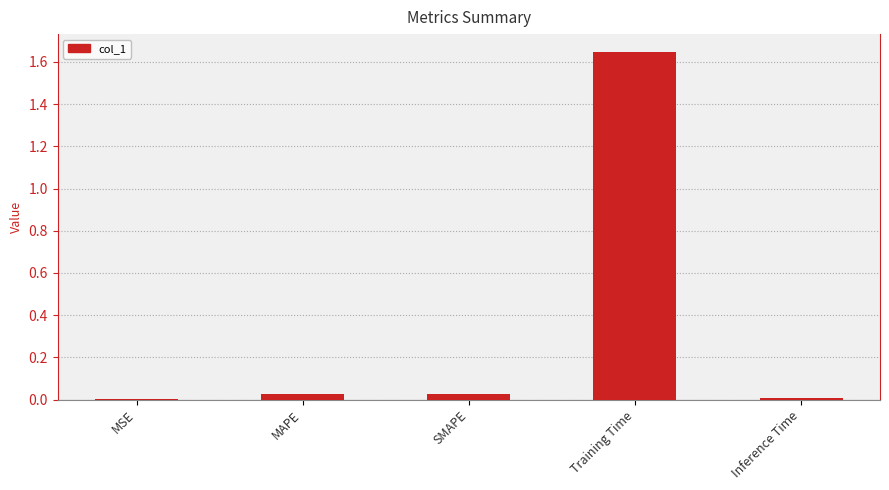

Which label corresponds to the largest value in the chart?

Training Time